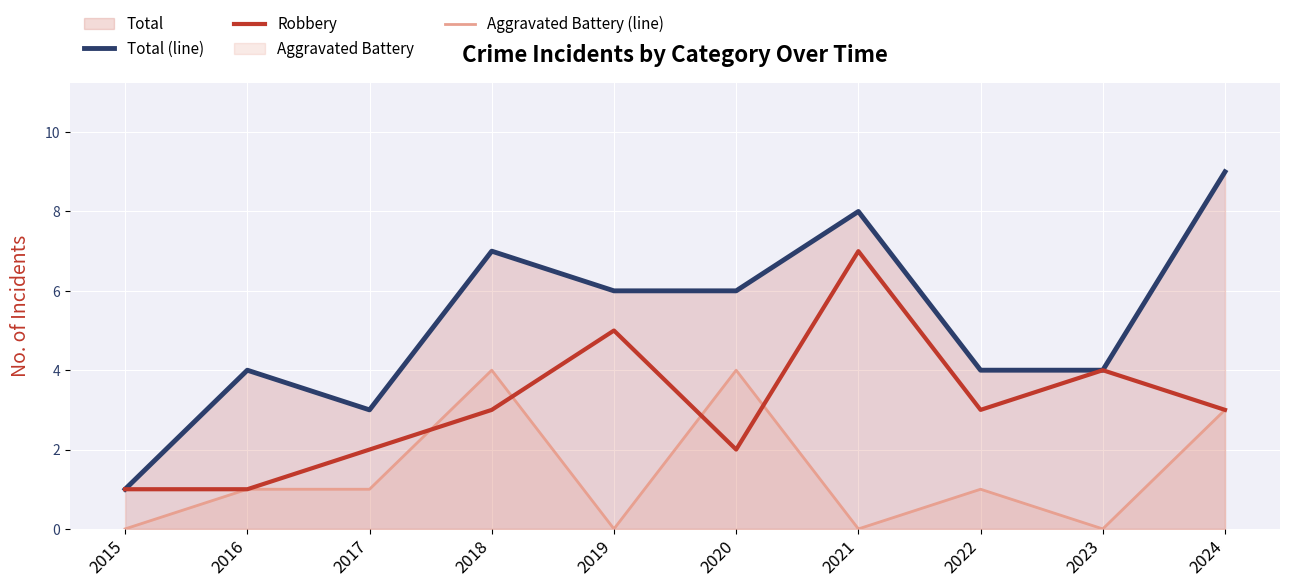

What is the approximate value of Robbery at 2017?

2